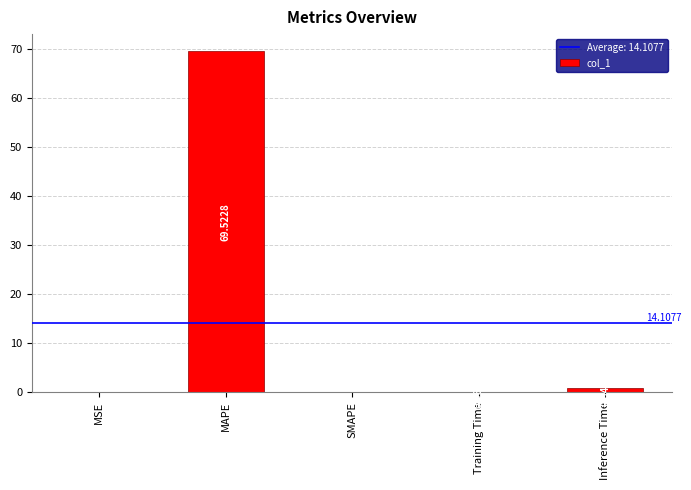

The chart shows a value of 0.0 at SMAPE. True or false?

True